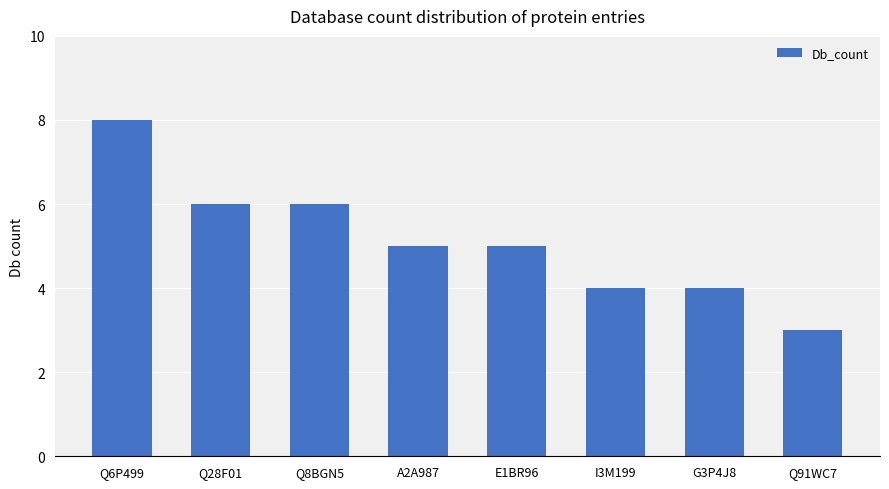

True or false: the data shows 3 at A2A987.

False